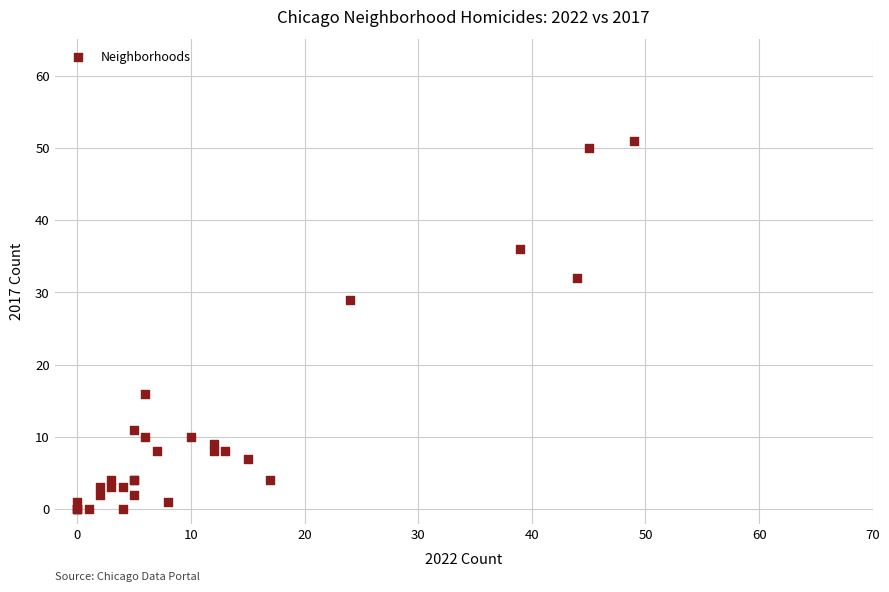

What Y value in the scatter plot is closest to 25?

29